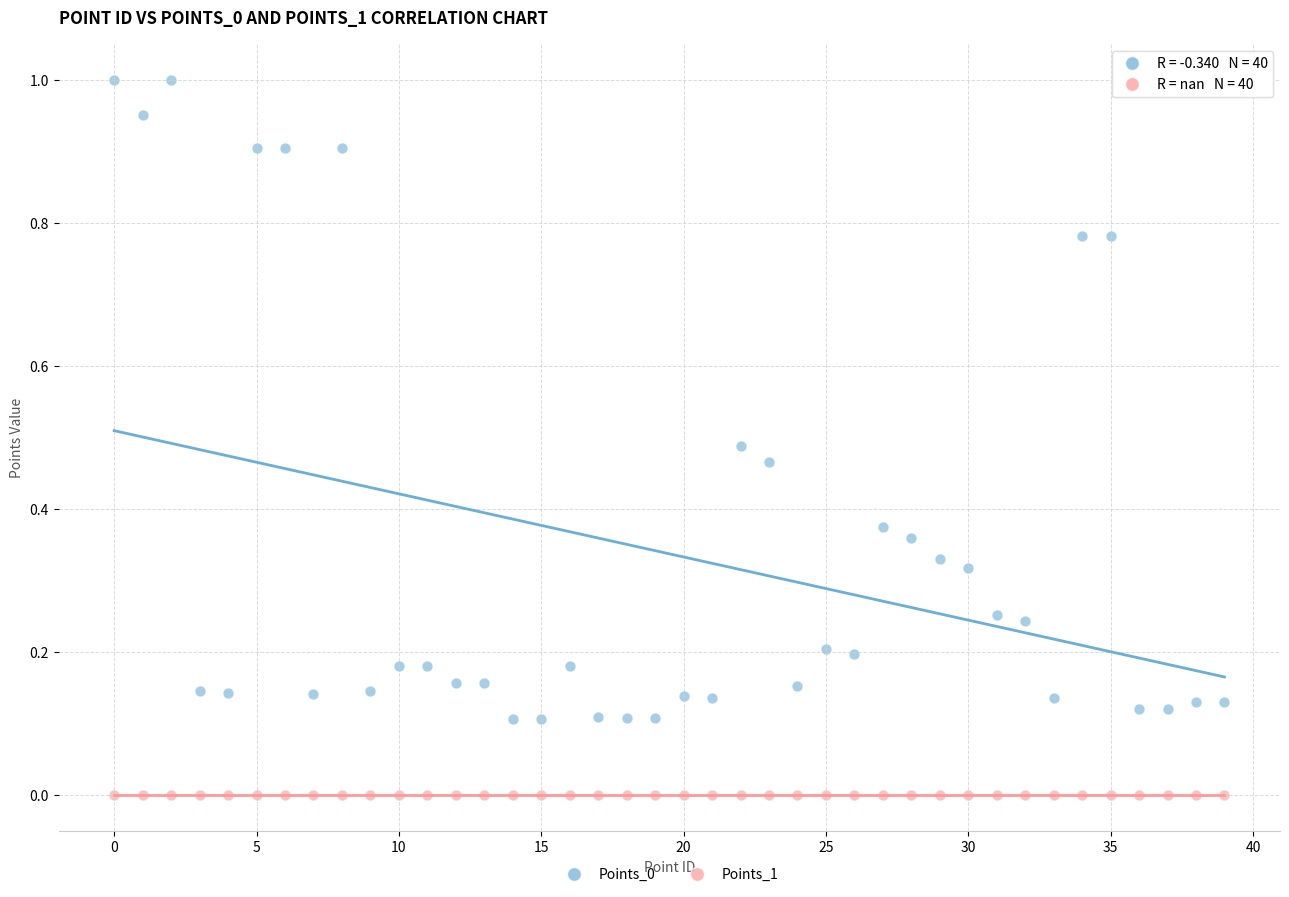

Which series reaches the minimum Y coordinate?

Points_1